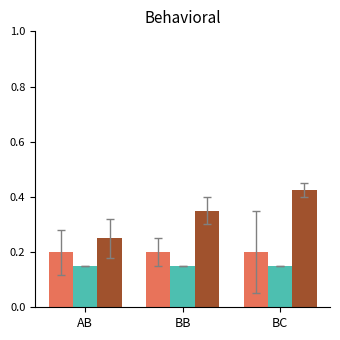

How many groups of bars are there?

3